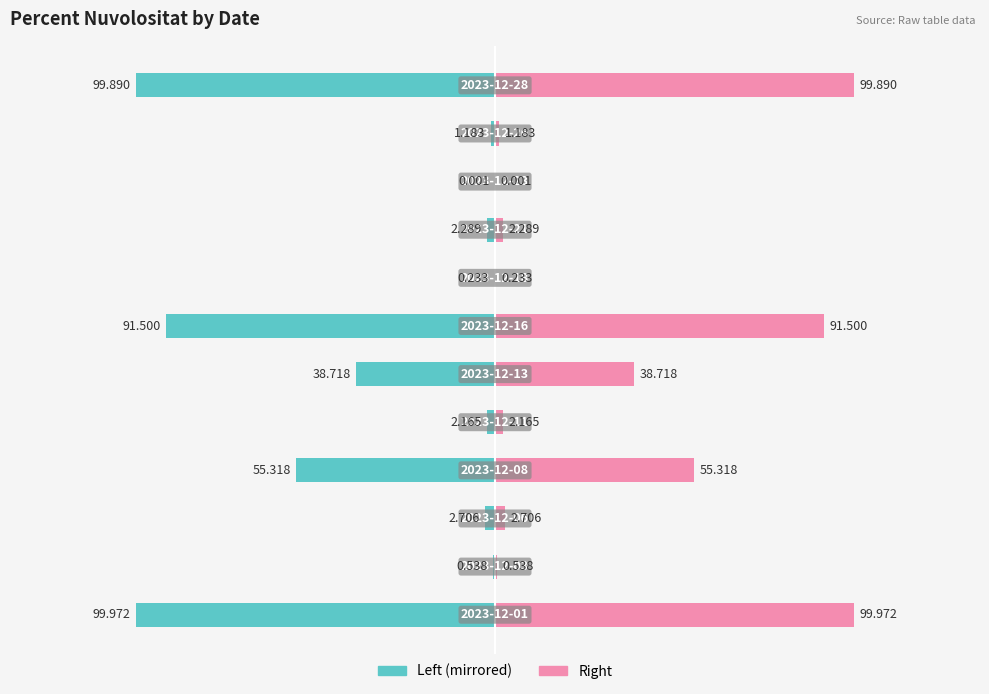

What is the maximum value for percent_nuvolositat_bo (right)?

100.0